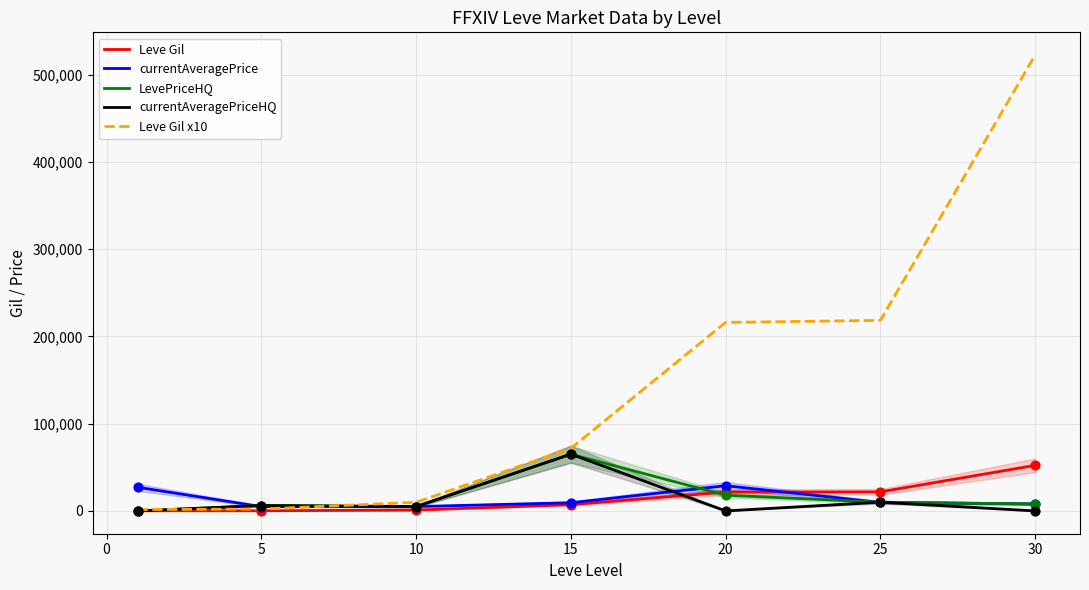

Which series reaches the maximum Y coordinate?

Leve Gil x10